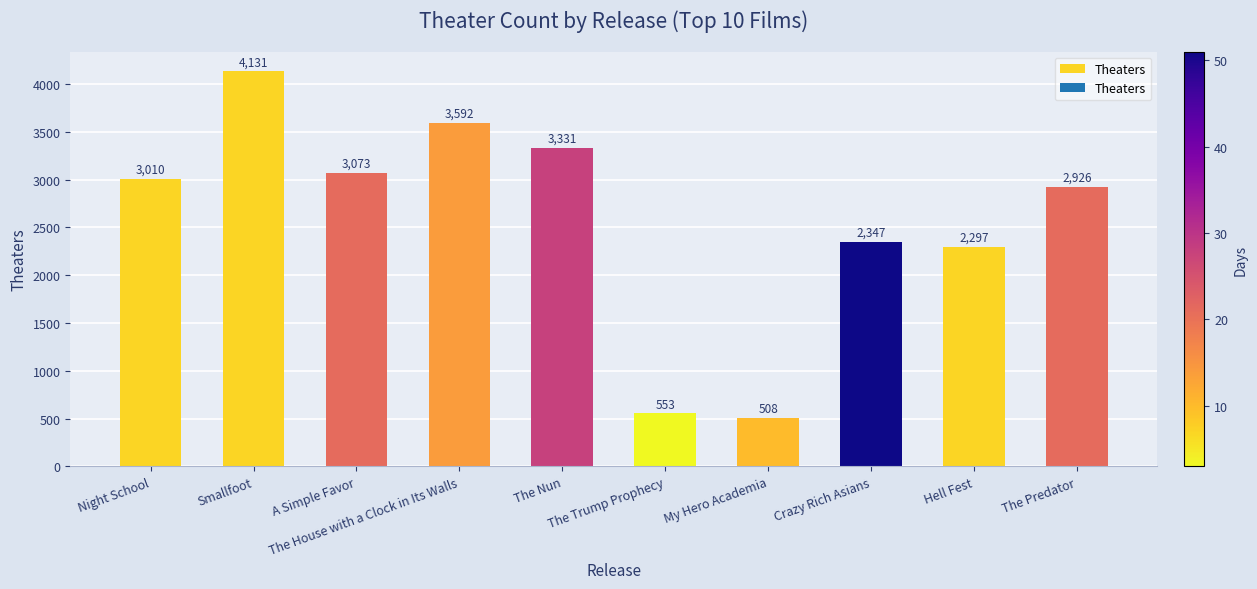

What is the label of the 5th bar from the right?

The Trump Prophecy